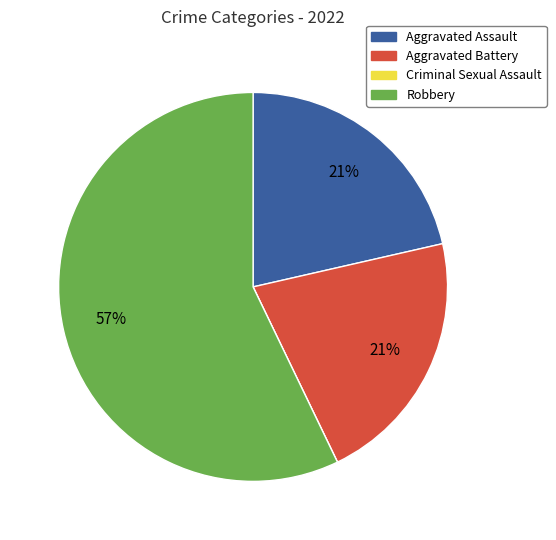

To the nearest percent, what is the difference between the Robbery and Aggravated Assault slice percentages?

36%